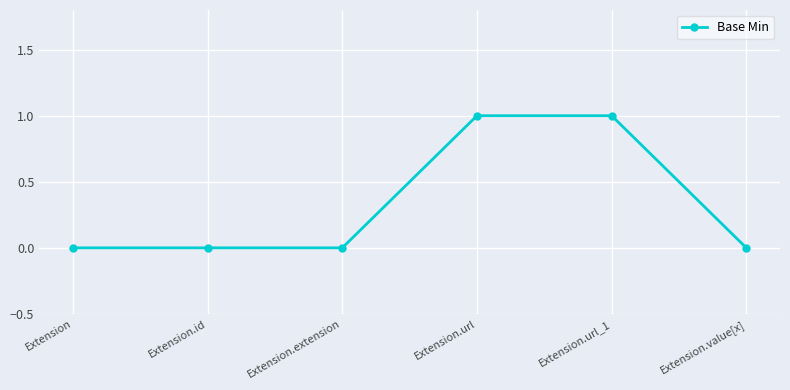

Reading right to left, list all the values displayed in this chart.

0	1	1	0	0	0